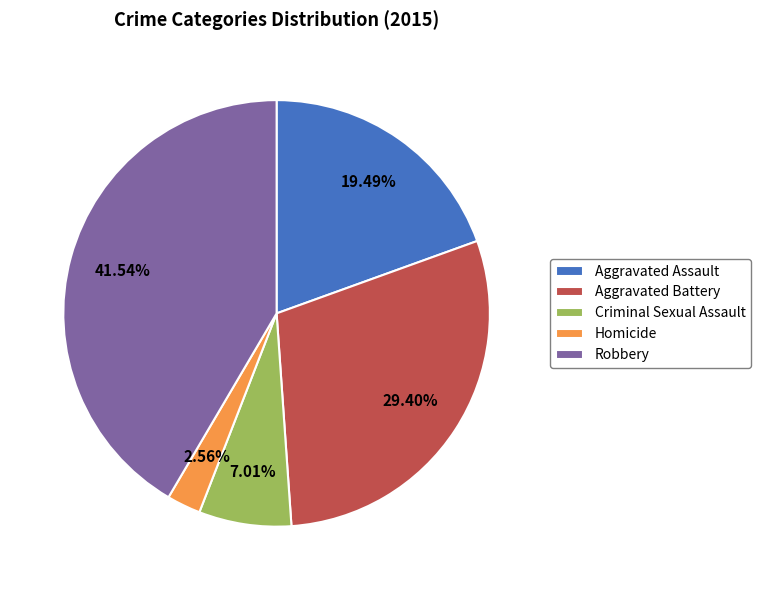

Rank the categories by value from lowest to highest.

Homicide, Criminal Sexual Assault, Aggravated Assault, Aggravated Battery, Robbery